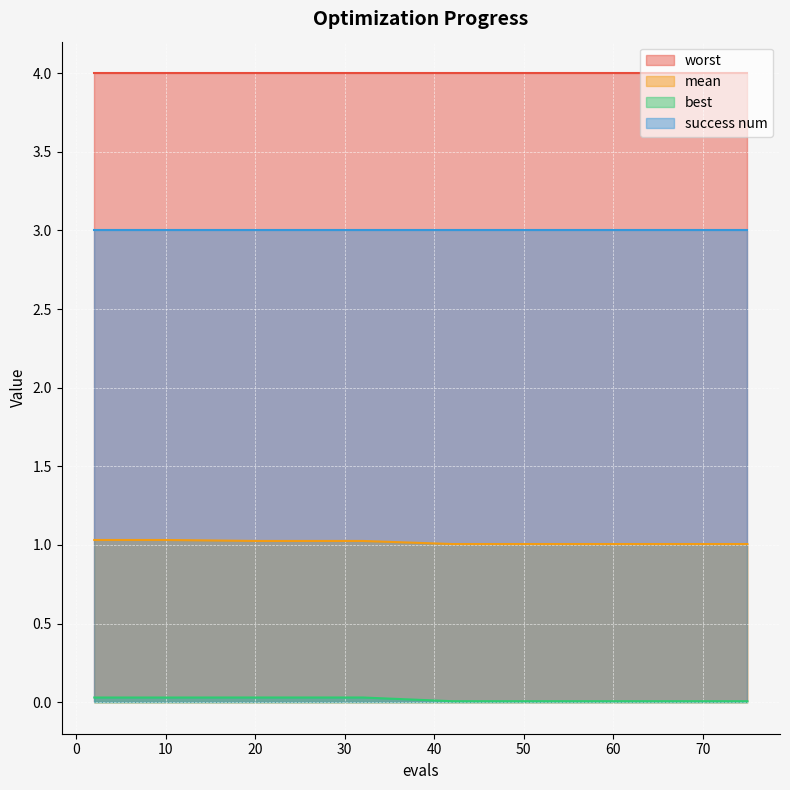

What is the spread (max minus min) of values at 20?

4.0